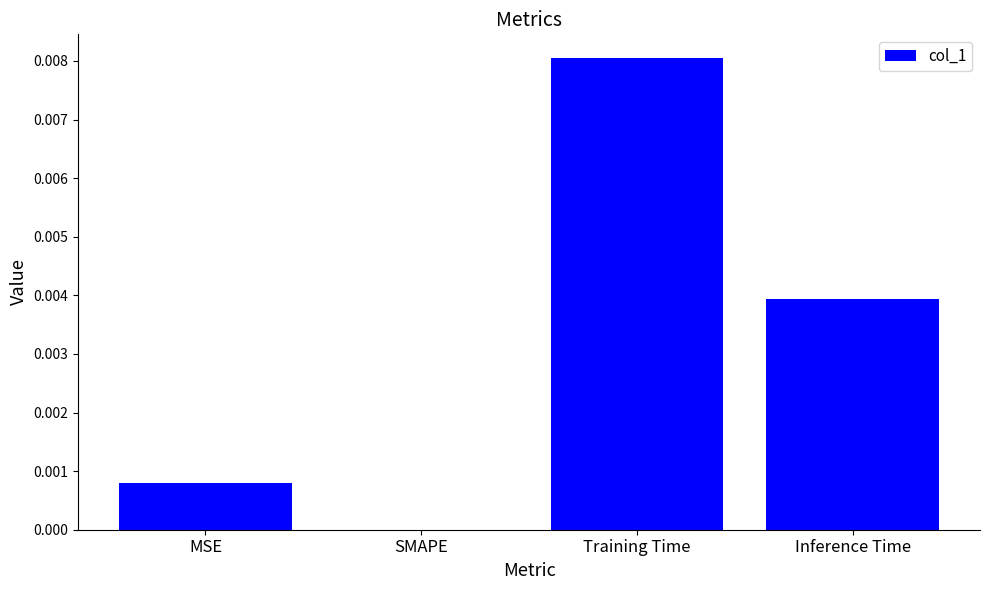

Which label corresponds to the largest value in the chart?

Training Time